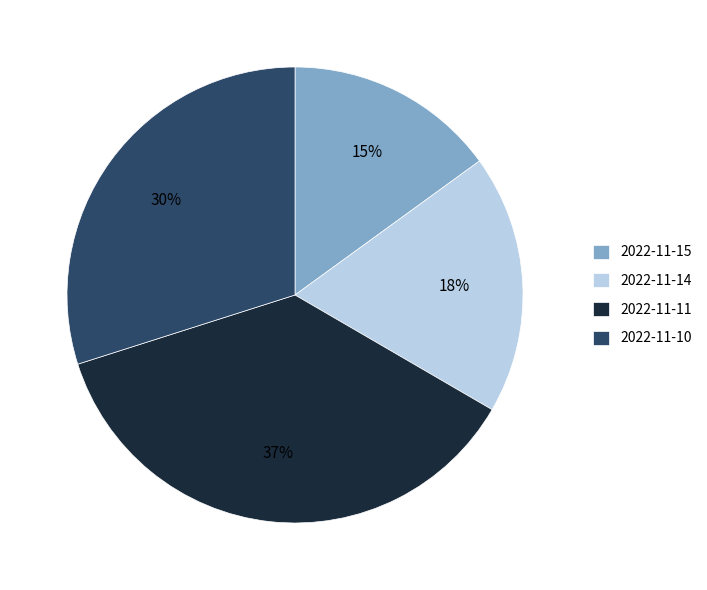

Combined, do 2022-11-15 and 2022-11-10 account for over 50%?

No